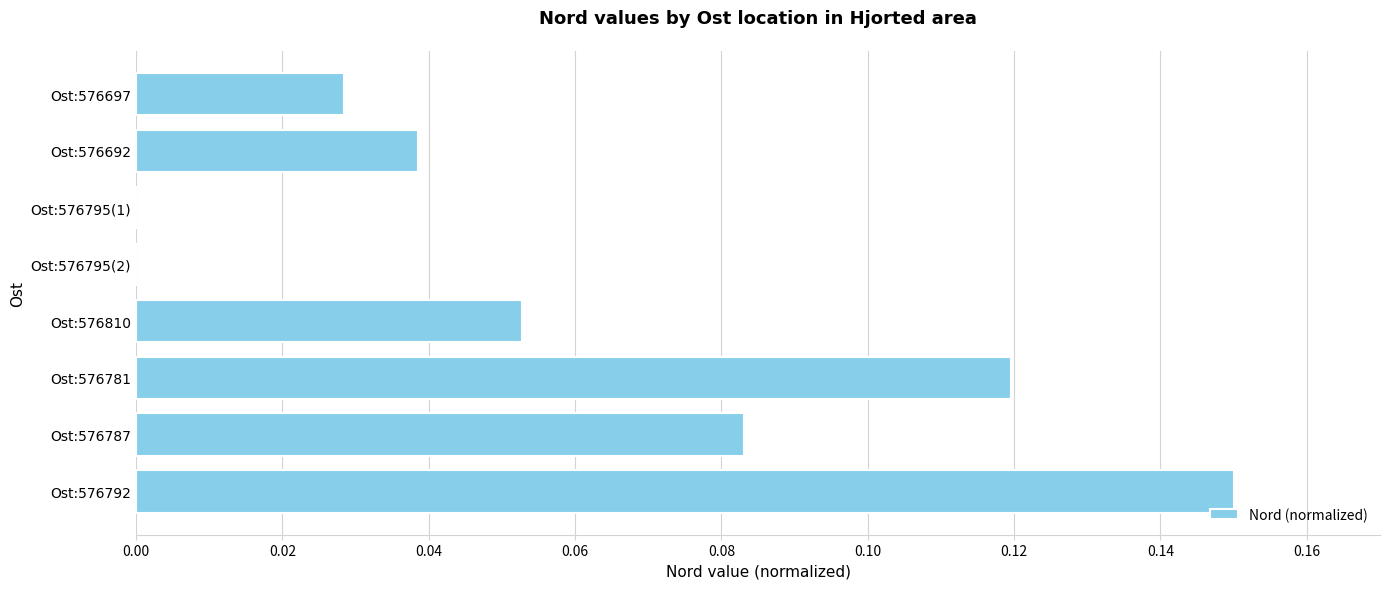

Between Ost:576795(1) and Ost:576781, which is larger?

Ost:576781